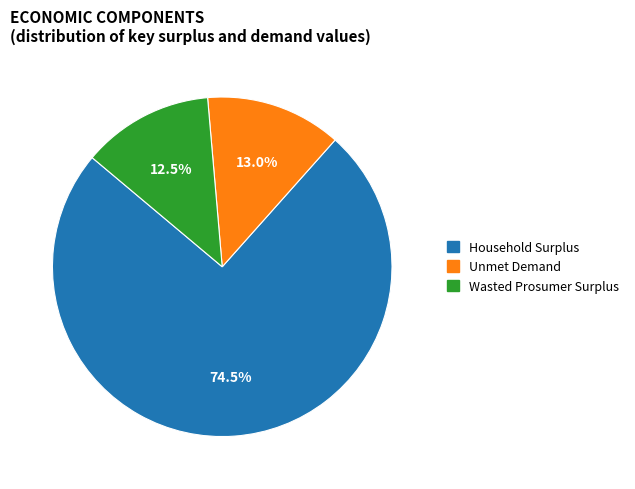

Count the number of slices in the pie.

3